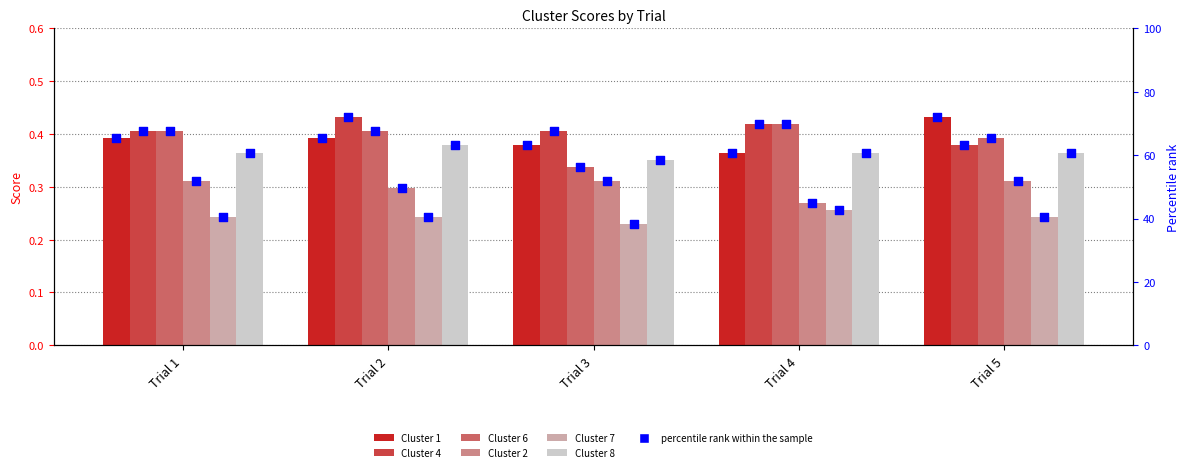

Which series contains the highest Y value?

Cluster 4